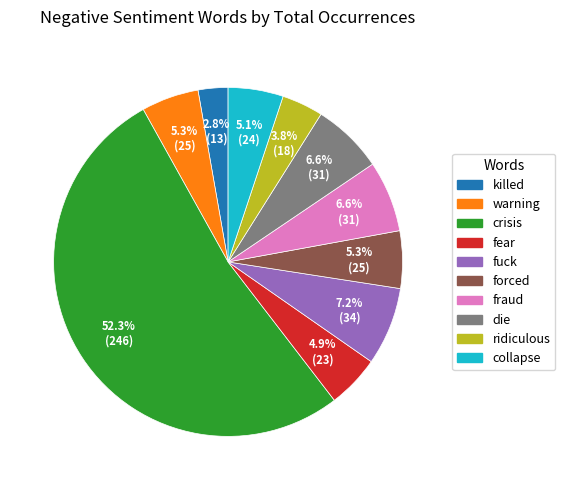

Do fraud and crisis together represent more than half of the pie?

Yes